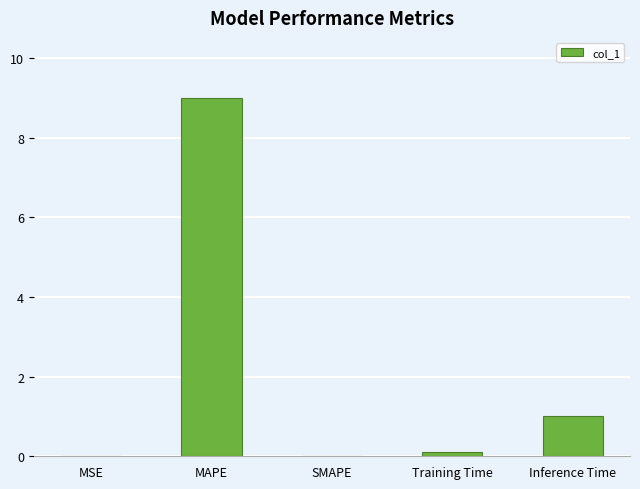

What is the greatest value displayed?

9.0